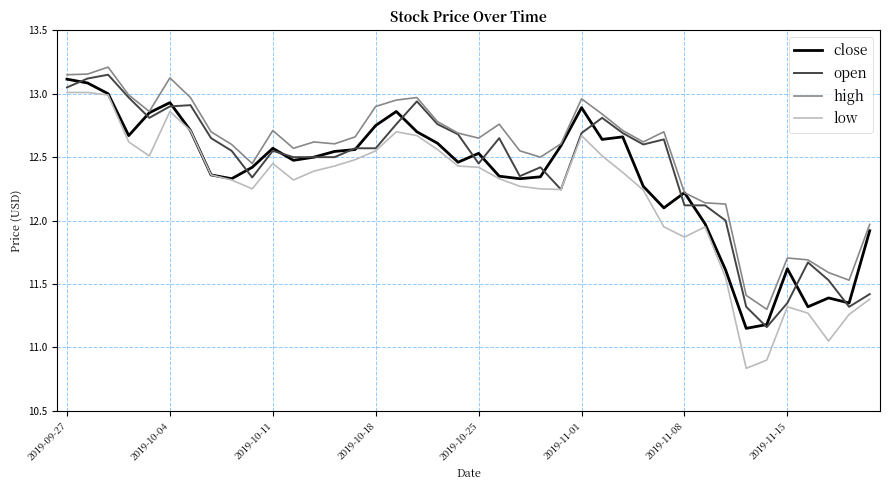

In close, how many points are lower than both neighbors (excluding endpoints)?

10